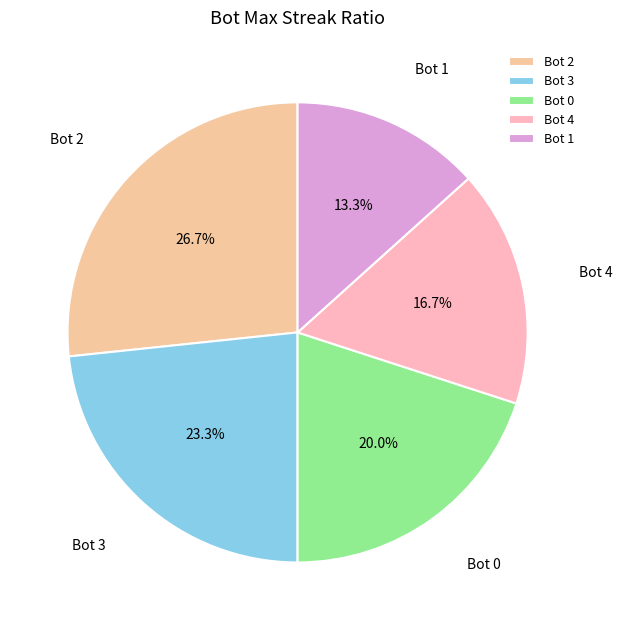

Which category has the biggest portion of the pie?

Bot 2